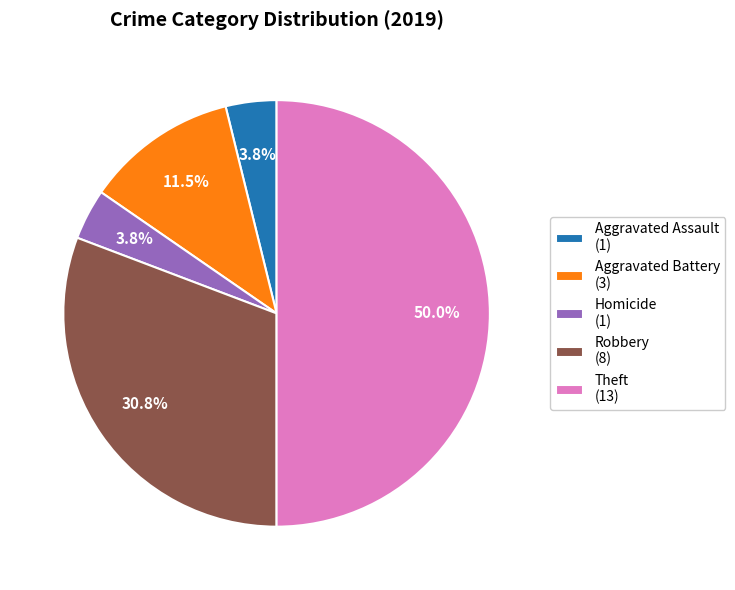

Combined, do Aggravated Battery (3) and Robbery (8) account for over 50%?

No